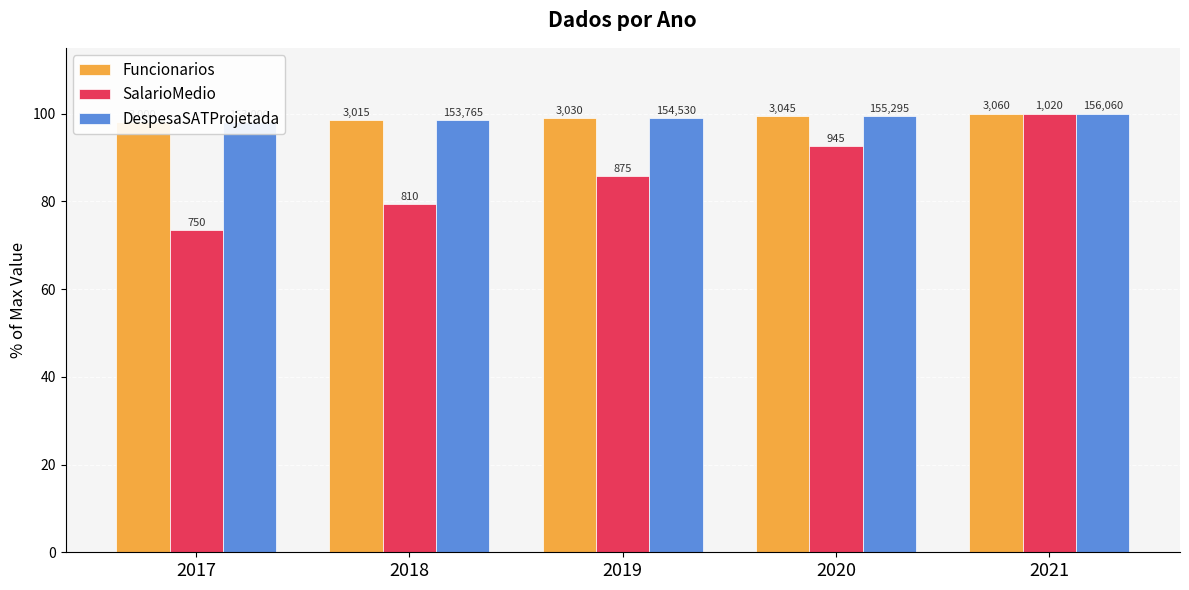

What is the value of the SalarioMedio bar at the 3rd from the left?

85.7